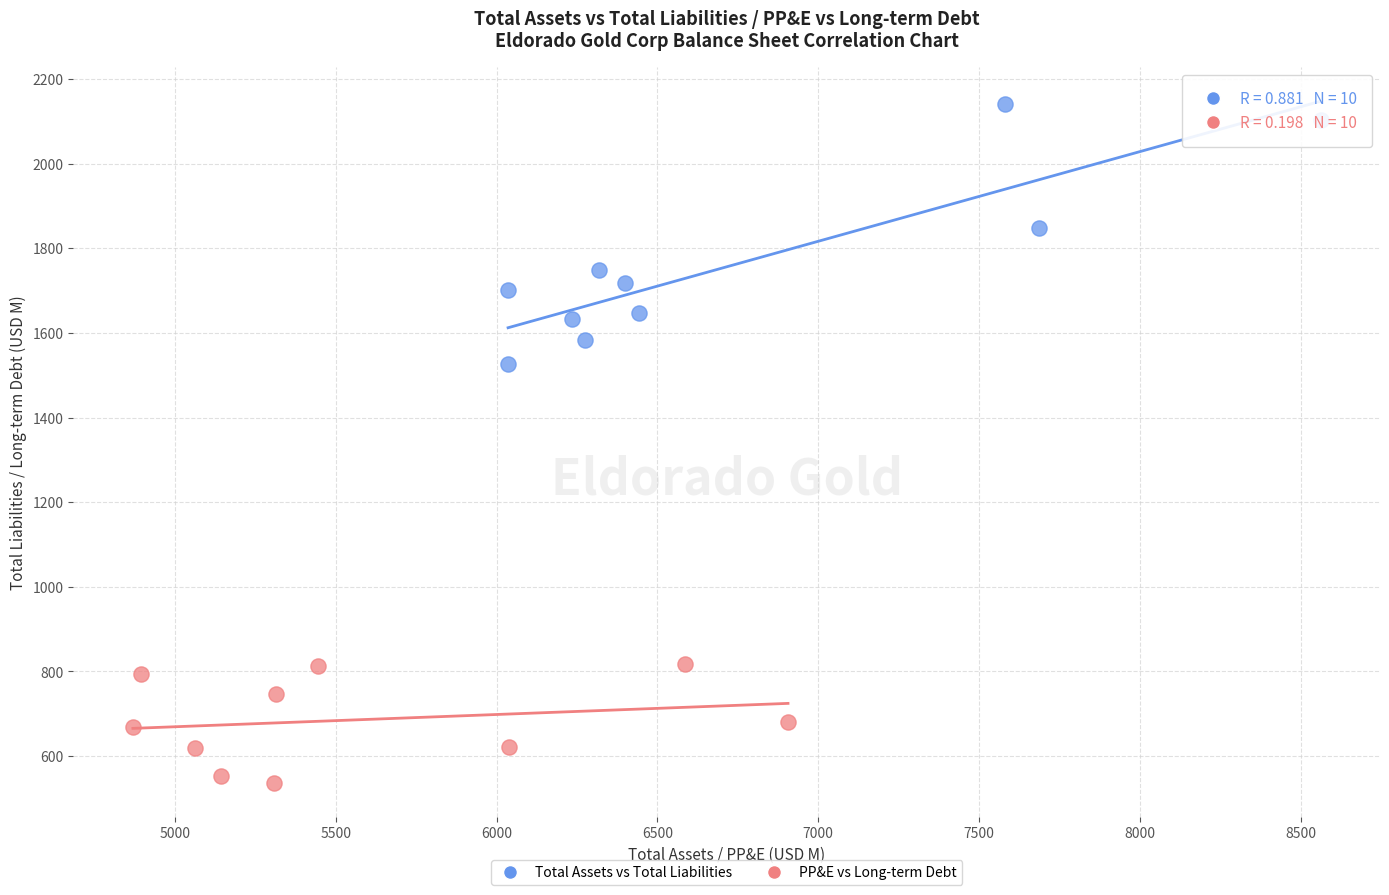

What are all the series names shown in the legend?

Total Assets vs Total Liabilities, PP&E vs Long-term Debt